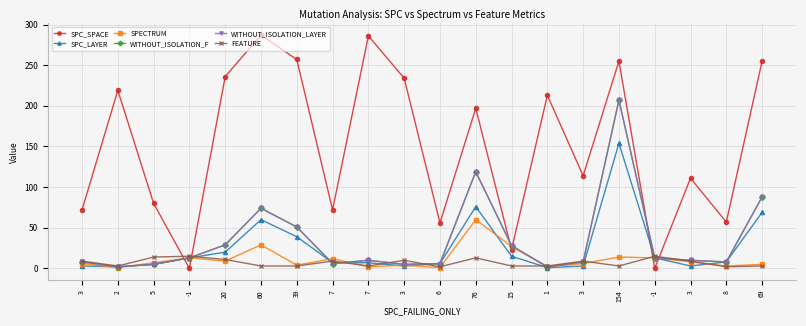

Does the chart have visible grid lines?

Yes